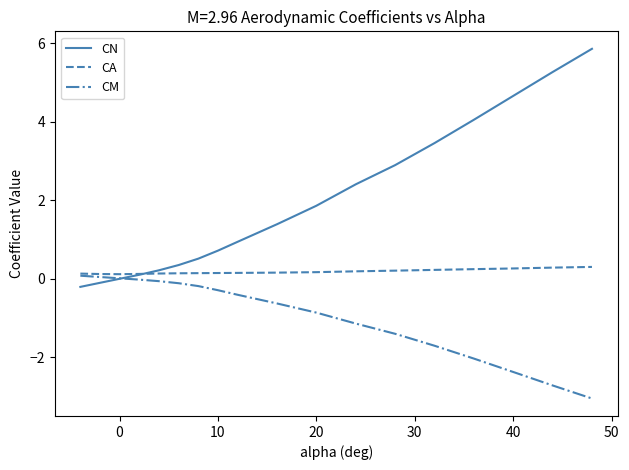

Which series has the largest range (max minus min)?

CN